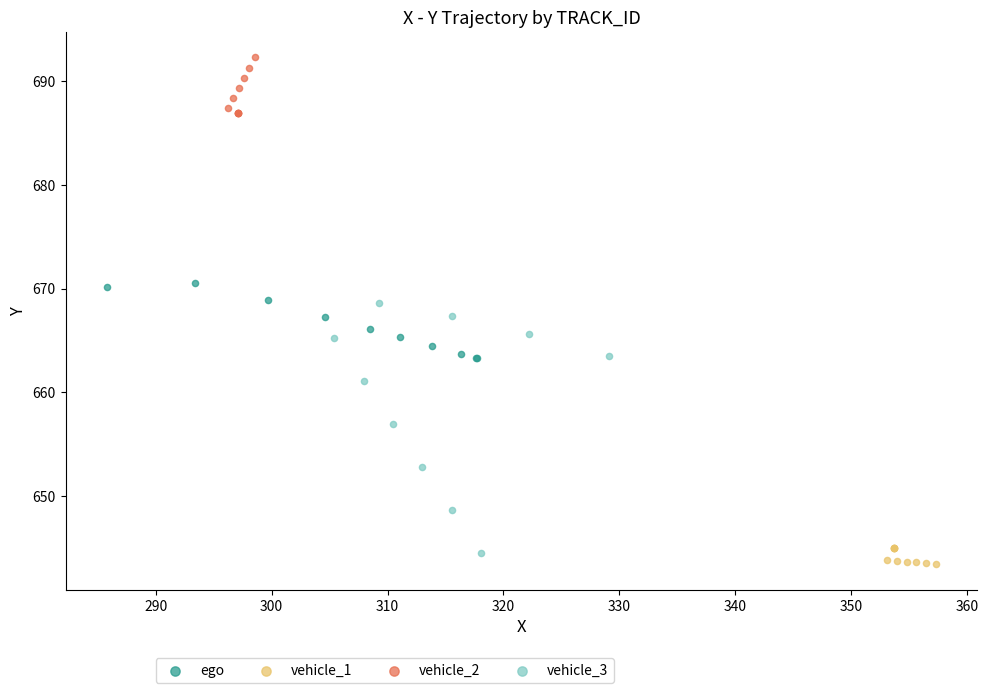

Which series reaches the maximum Y coordinate?

vehicle_2